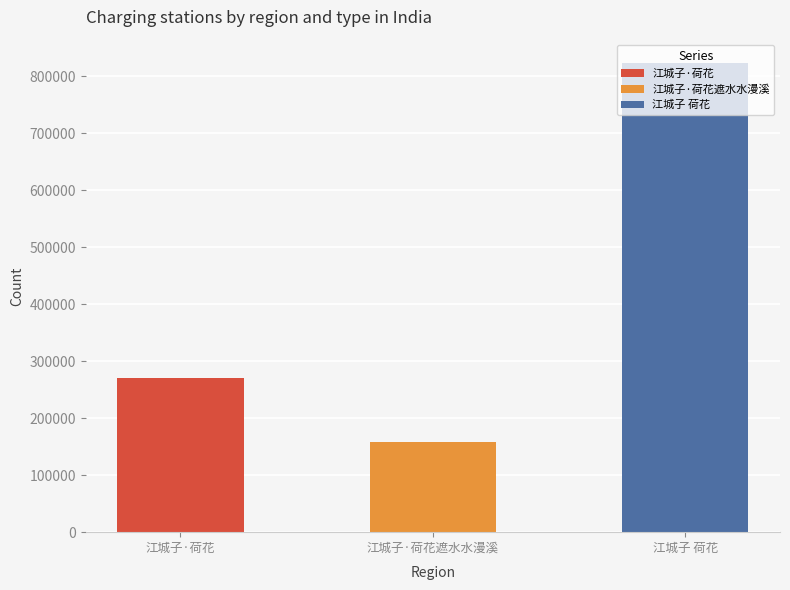

Rank the categories by value from lowest to highest.

江城子·荷花遮水水漫溪, 江城子·荷花, 江城子 荷花